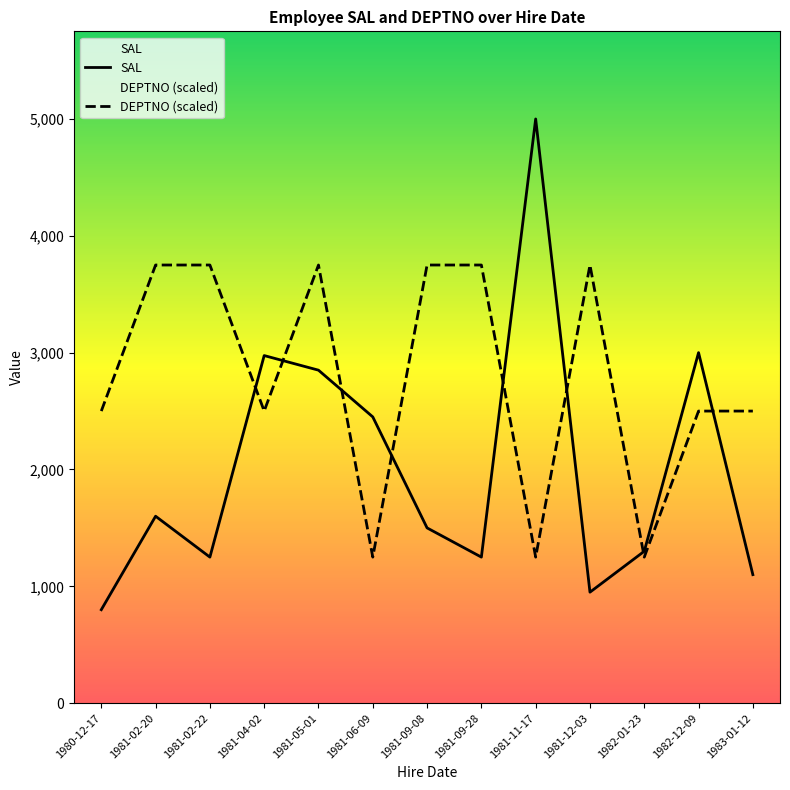

In DEPTNO (scaled), how many points are higher than both neighbors (excluding endpoints)?

2